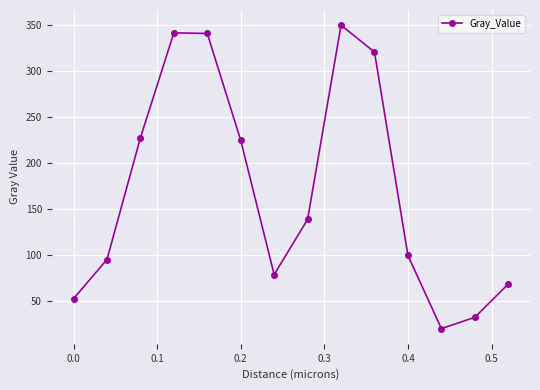

Count the number of values greater than 138.

7